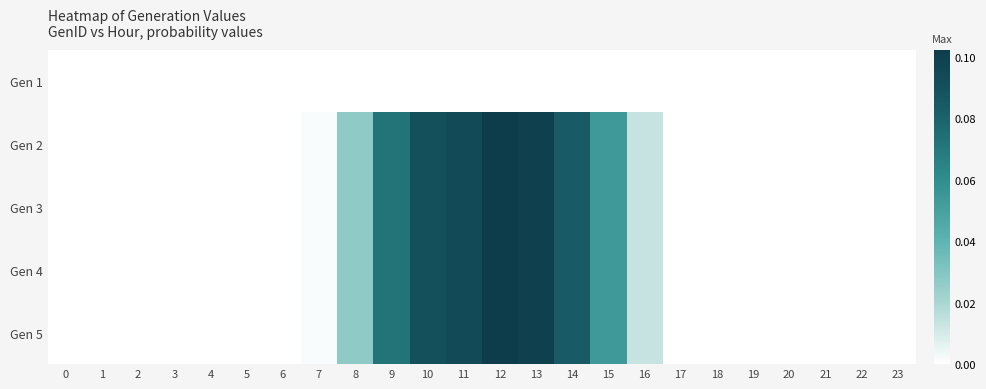

Reading left to right, extract all data points from this chart.

Gen 1: 0=0.0	1=0.0	2=0.0	3=0.0	4=0.0	5=0.0	6=0.0	7=0.0	8=0.0	9=0.0	10=0.0	11=0.0	12=0.0	13=0.0	14=0.0	15=0.0	16=0.0	17=0.0	18=0.0	19=0.0	20=0.0	21=0.0	22=0.0	23=0.0
Gen 2: 0=0.0	1=0.0	2=0.0	3=0.0	4=0.0	5=0.0	6=0.0	7=0.0	8=0.0	9=0.1	10=0.1	11=0.1	12=0.1	13=0.1	14=0.1	15=0.1	16=0.0	17=0.0	18=0.0	19=0.0	20=0.0	21=0.0	22=0.0	23=0.0
Gen 3: 0=0.0	1=0.0	2=0.0	3=0.0	4=0.0	5=0.0	6=0.0	7=0.0	8=0.0	9=0.1	10=0.1	11=0.1	12=0.1	13=0.1	14=0.1	15=0.1	16=0.0	17=0.0	18=0.0	19=0.0	20=0.0	21=0.0	22=0.0	23=0.0
Gen 4: 0=0.0	1=0.0	2=0.0	3=0.0	4=0.0	5=0.0	6=0.0	7=0.0	8=0.0	9=0.1	10=0.1	11=0.1	12=0.1	13=0.1	14=0.1	15=0.1	16=0.0	17=0.0	18=0.0	19=0.0	20=0.0	21=0.0	22=0.0	23=0.0
Gen 5: 0=0.0	1=0.0	2=0.0	3=0.0	4=0.0	5=0.0	6=0.0	7=0.0	8=0.0	9=0.1	10=0.1	11=0.1	12=0.1	13=0.1	14=0.1	15=0.1	16=0.0	17=0.0	18=0.0	19=0.0	20=0.0	21=0.0	22=0.0	23=0.0